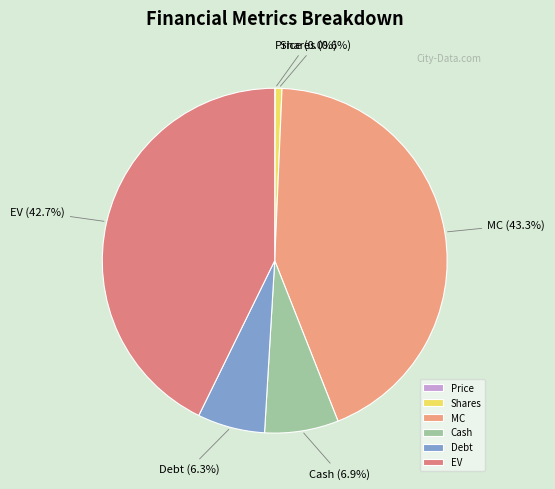

Which category has the biggest portion of the pie?

MC